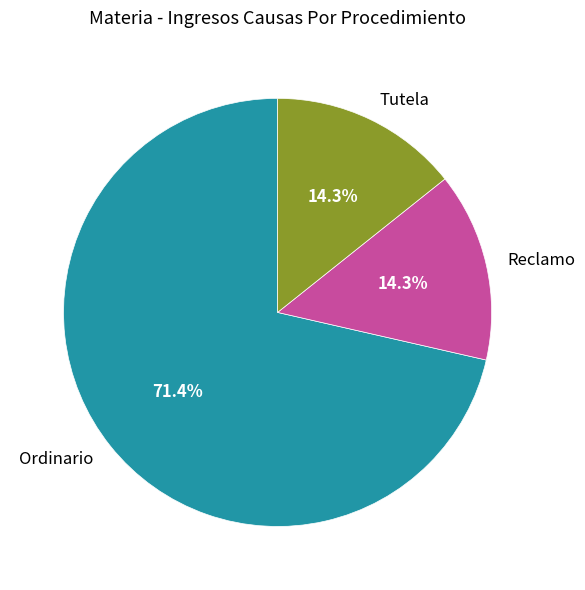

Between Ordinario and Reclamo, which is larger?

Ordinario